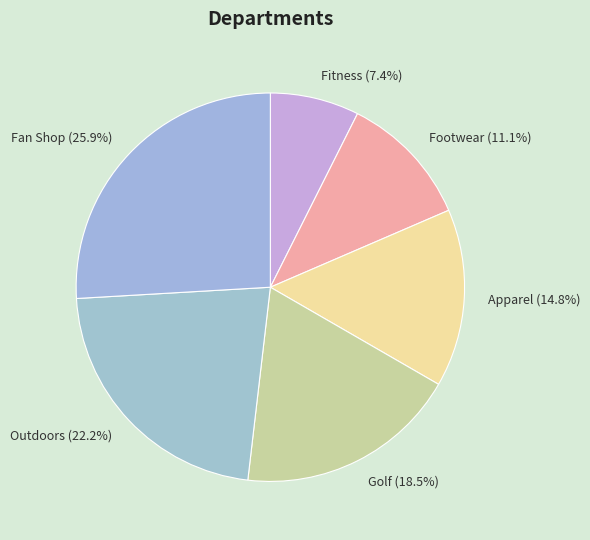

Which slice is the smallest?

Fitness